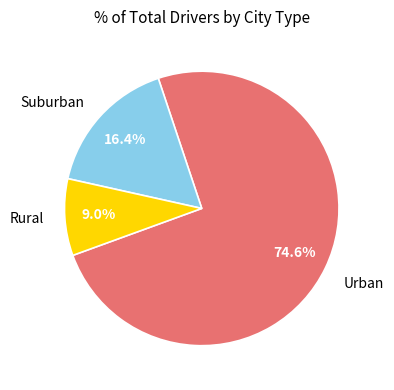

Which has a higher value, Rural or Suburban?

Suburban